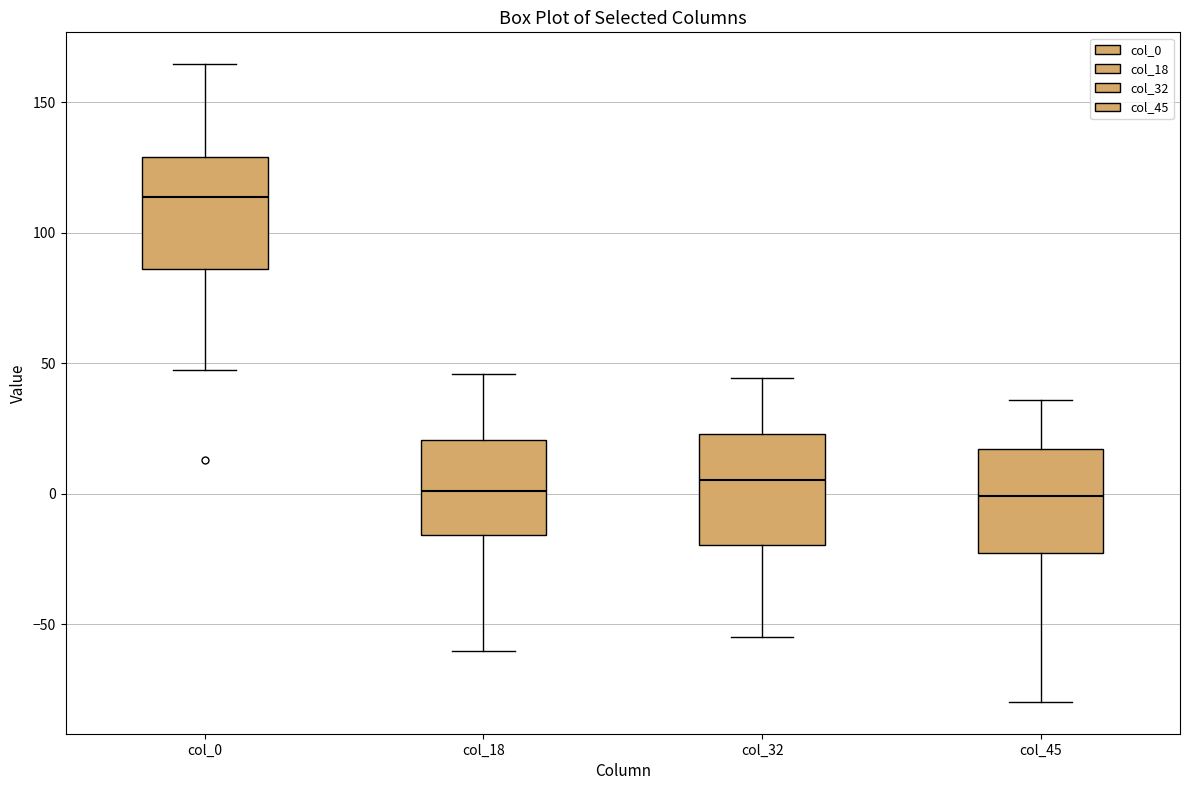

Reading left to right, transcribe this box plot: for each box, give where its median line is, the range the box spans, and where its two whiskers end, as read against the y-axis. The values are not printed on the chart, so give them approximately, as read against the axis.

col_0: median 115, box 85 to 130, whiskers 50 to 165
col_18: median 0, box -15 to 20, whiskers -60 to 45
col_32: median 5, box -20 to 25, whiskers -55 to 45
col_45: median 0, box -25 to 15, whiskers -80 to 35